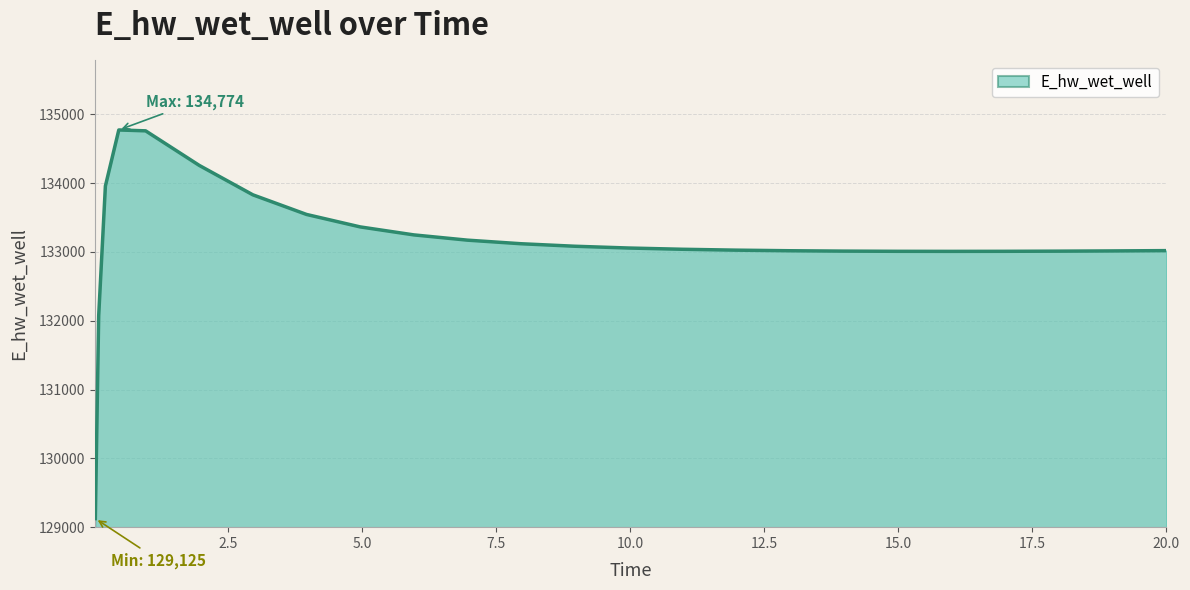

What is the difference between the maximum and minimum values?

5649.2